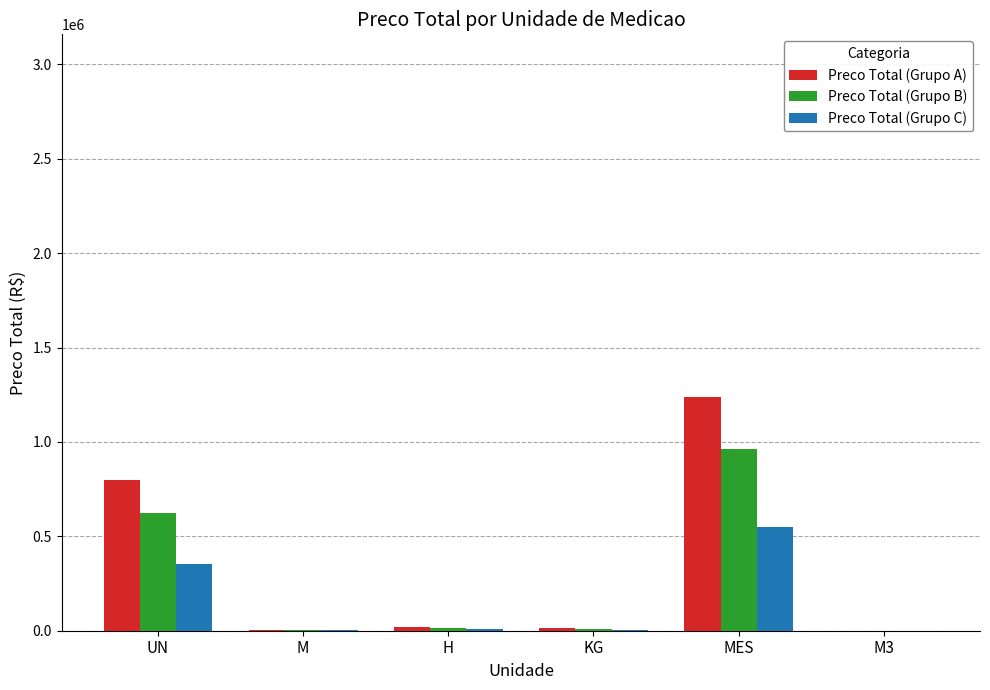

How many categories are shown in the chart?

6